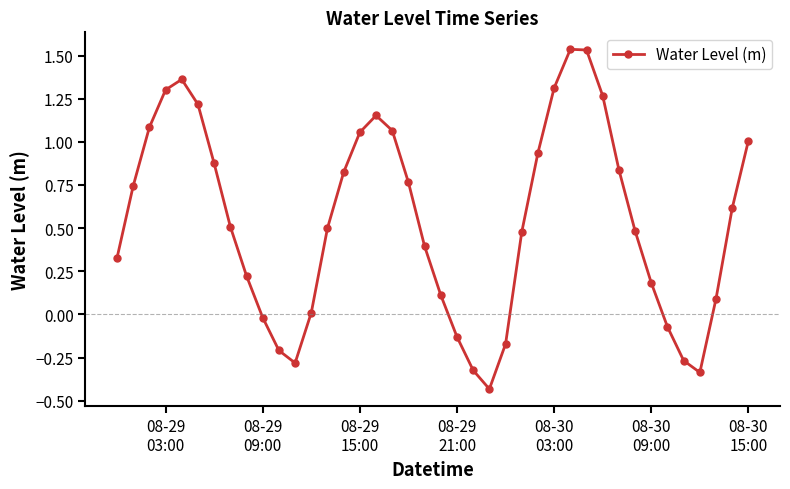

How many interior local valleys (lower than both neighbors) does the data have?

3